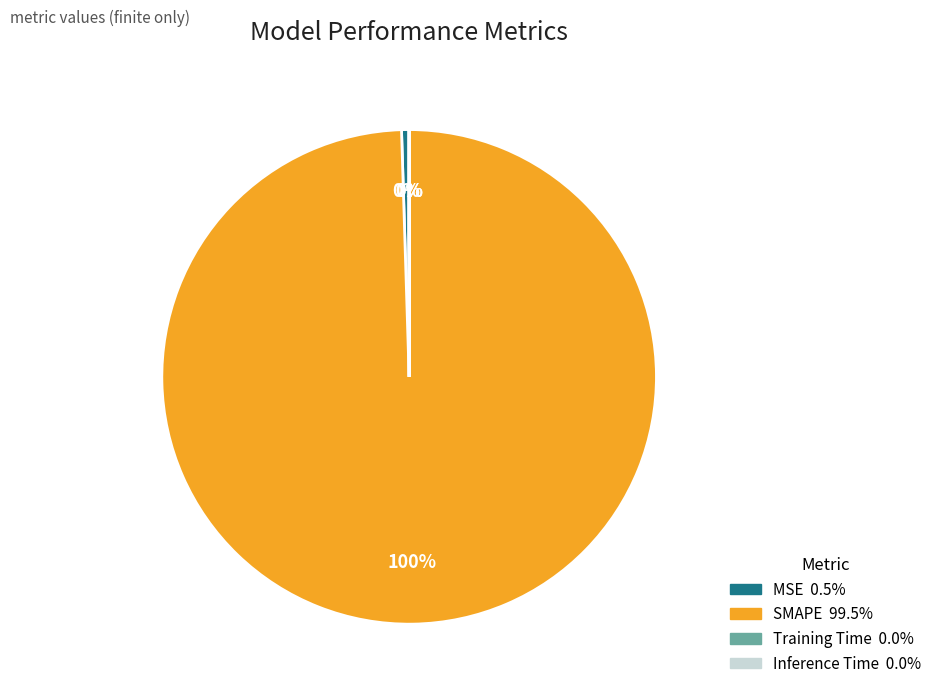

Which slice is the largest?

SMAPE